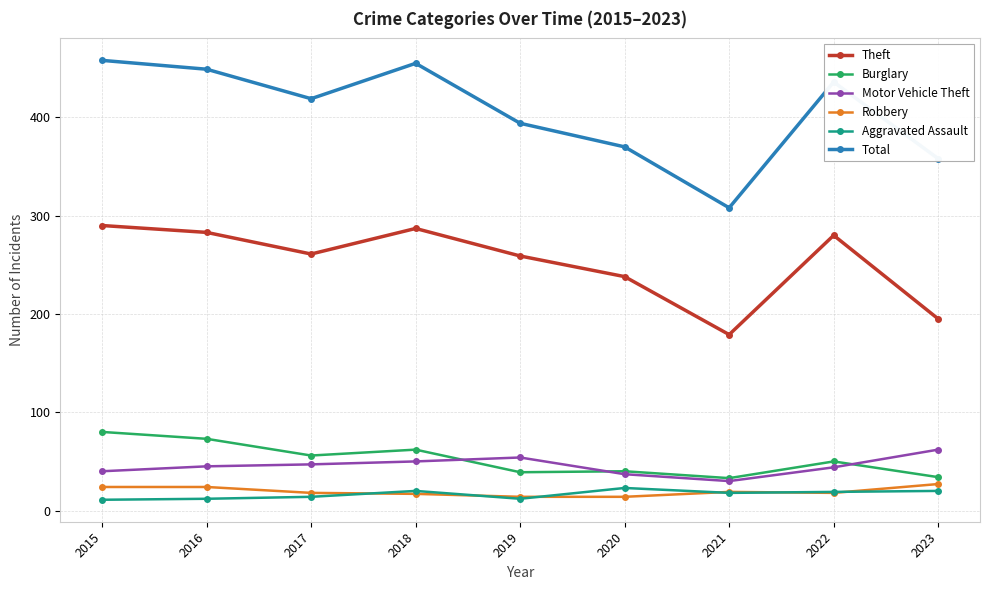

What is the sum of the Robbery values at 2019 and 2016?

38